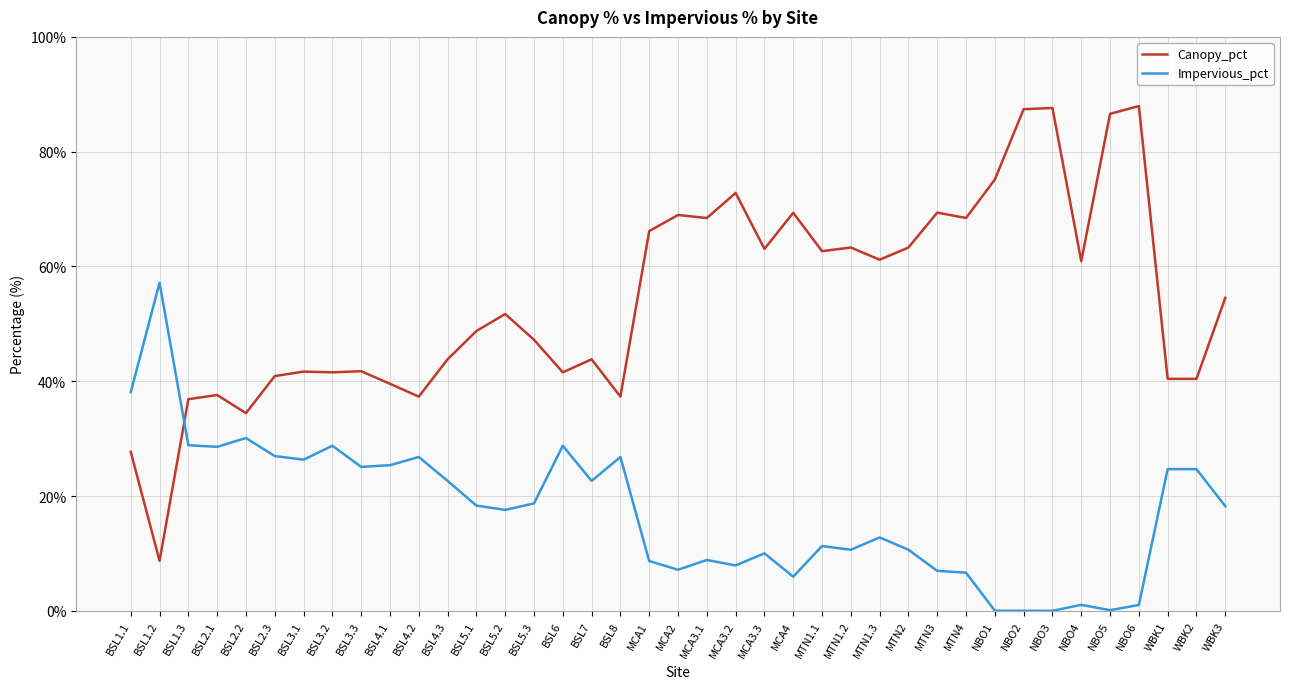

Which series has the largest total across all categories?

Canopy_pct